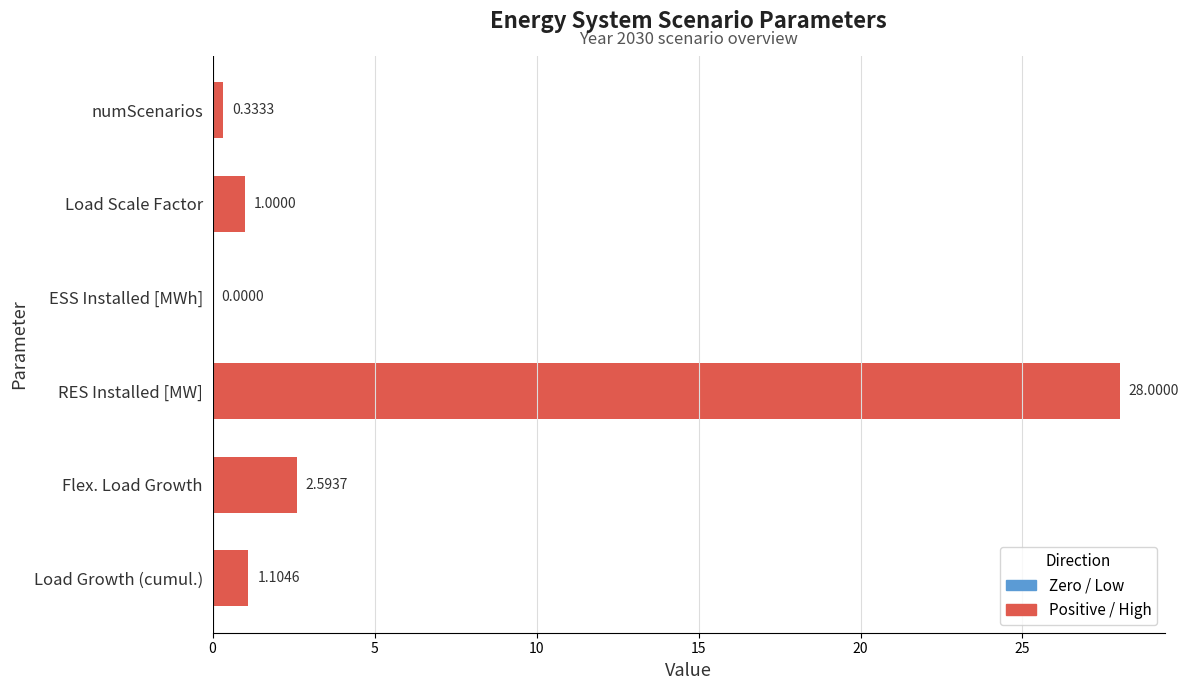

What is the sum of all values?

33.0